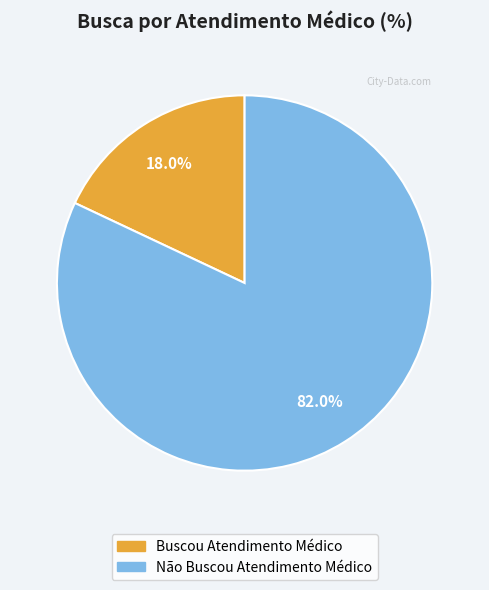

What percentage is NOT represented by Não Buscou Atendimento Médico?

18.0%